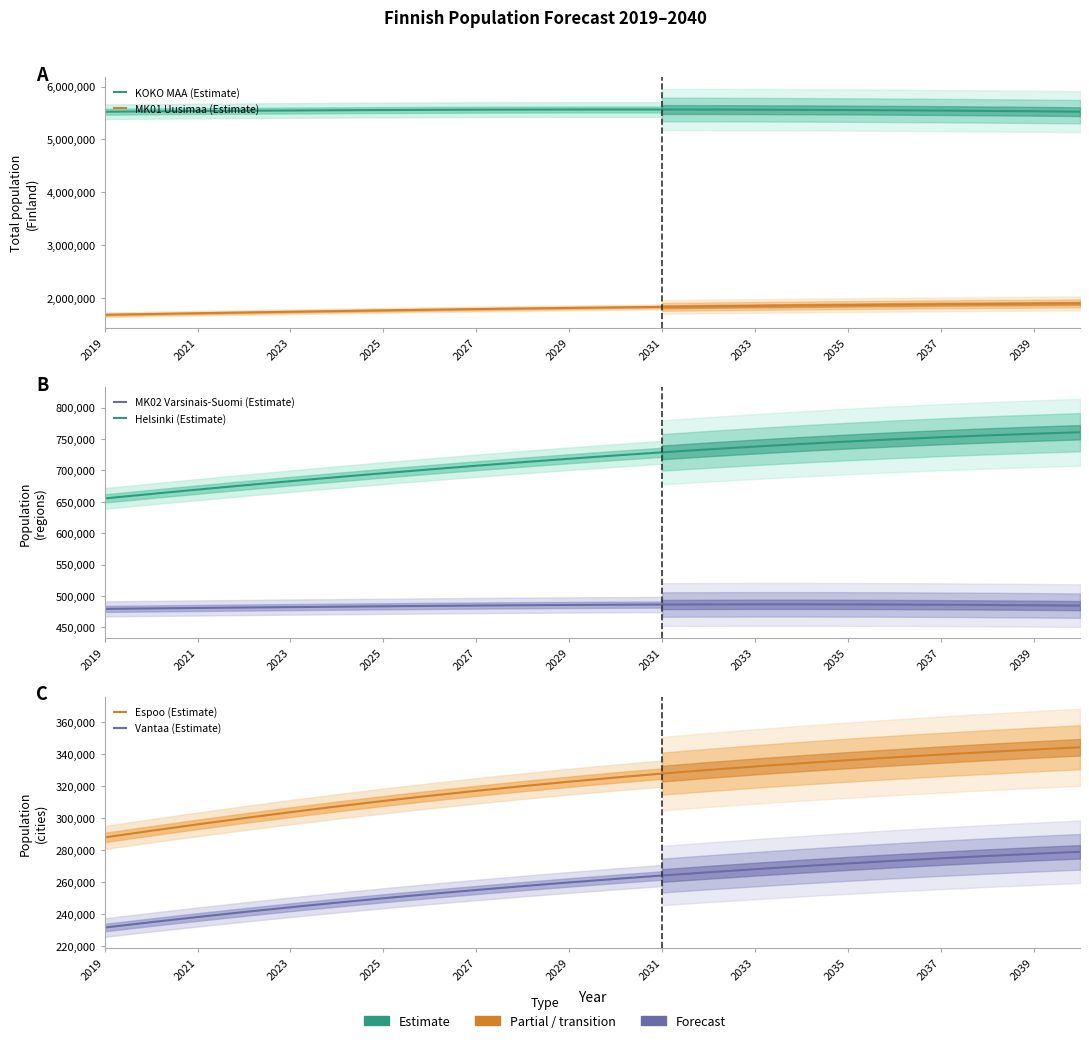

What is the average value of the Espoo (Estimate) series?

309556